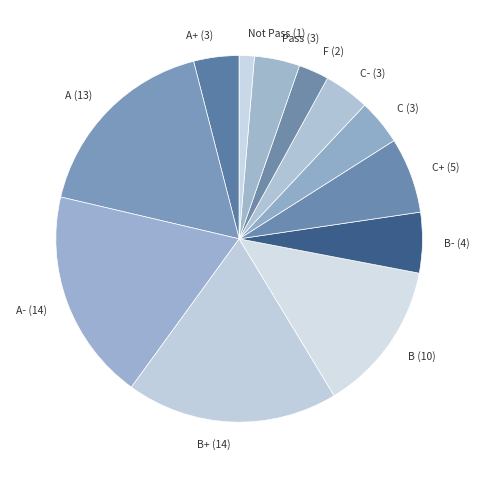

Which has a higher value, C+ (5) or A+ (3)?

C+ (5)